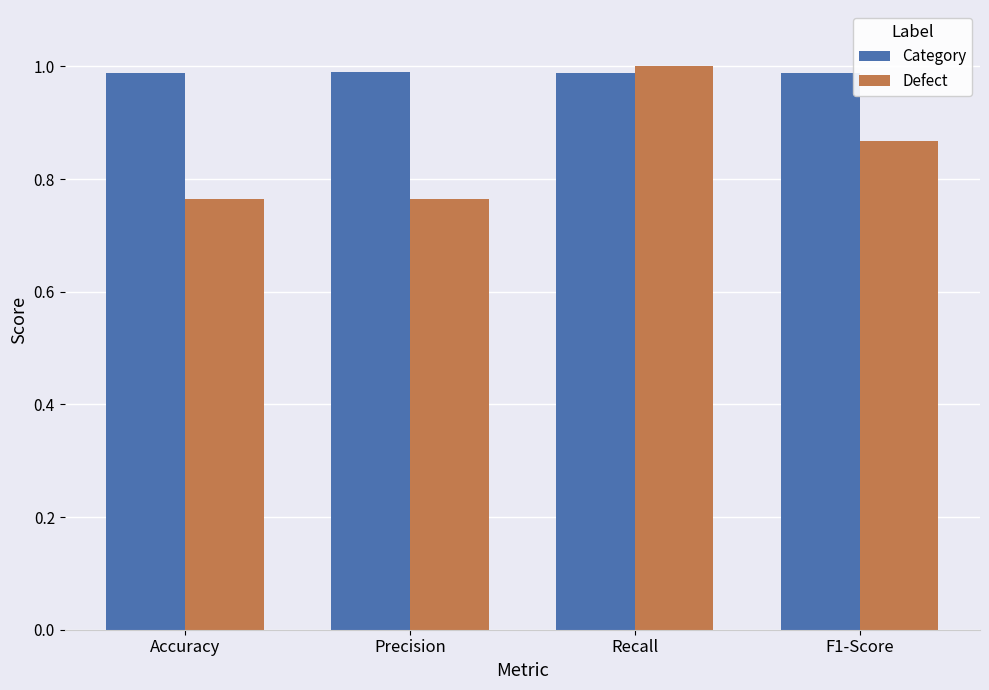

At Accuracy, list the series in order from largest to smallest.

Category, Defect